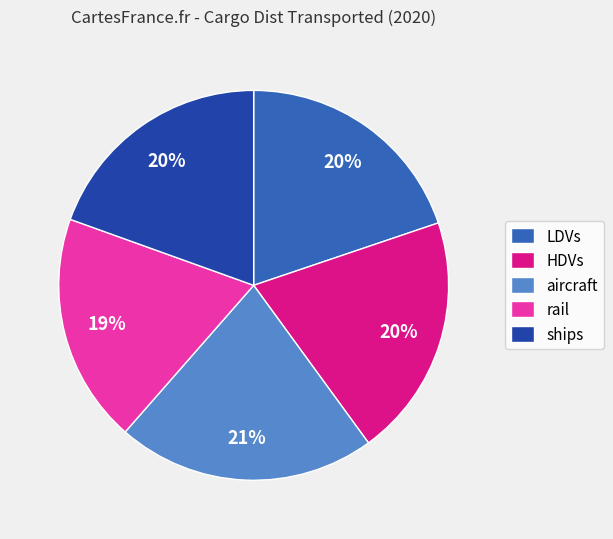

Combined, do ships and rail account for over 50%?

No